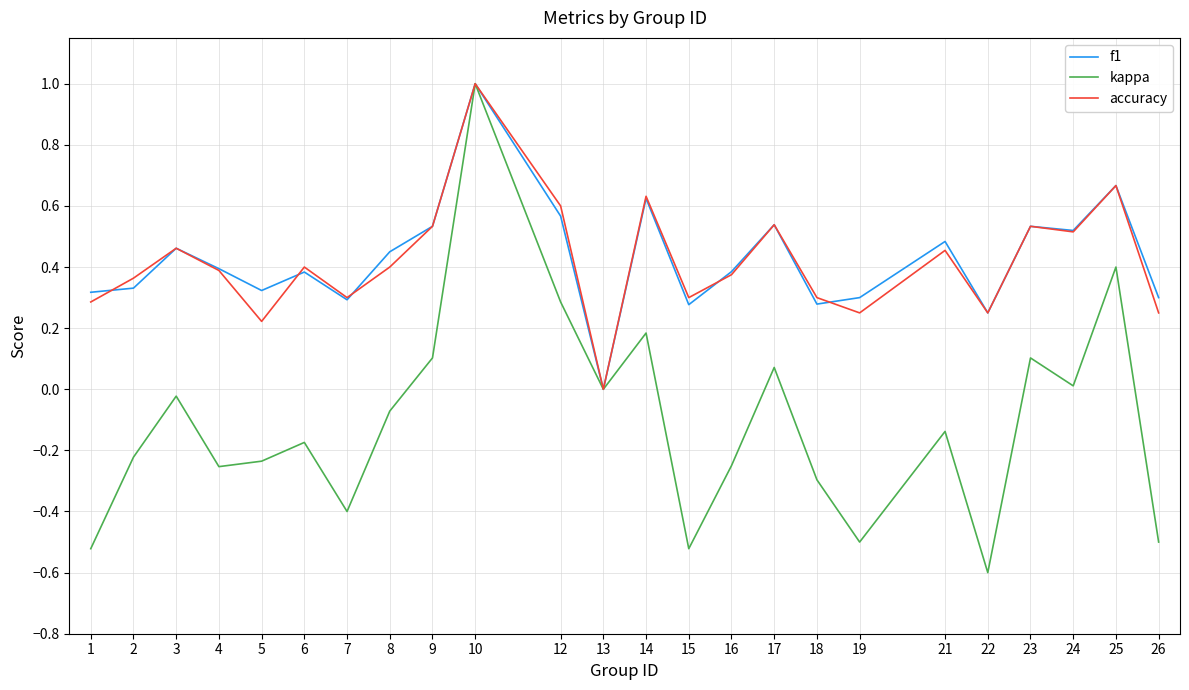

What is the maximum value shown in the chart?

1.0